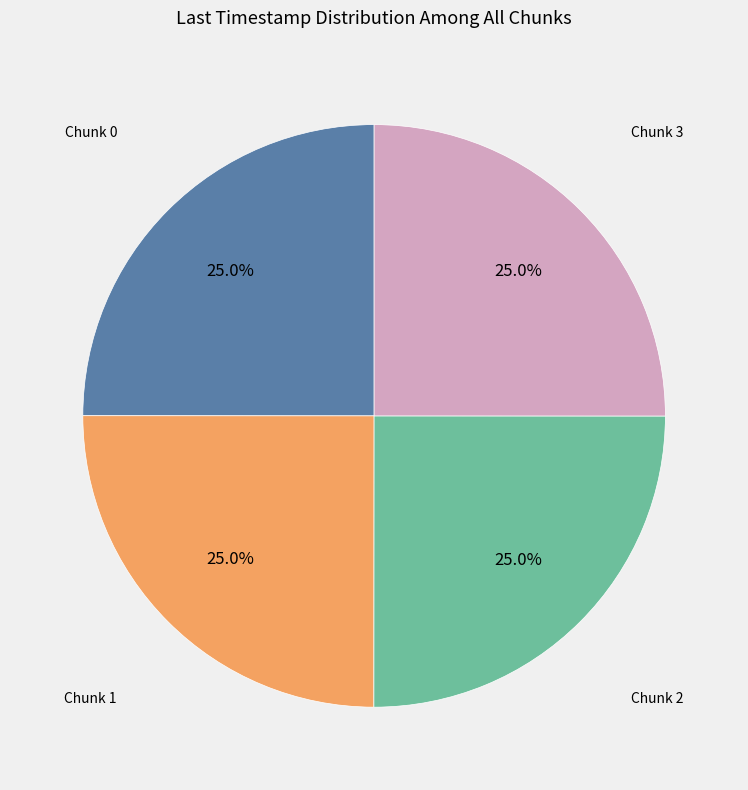

How many slices are in this pie chart?

4